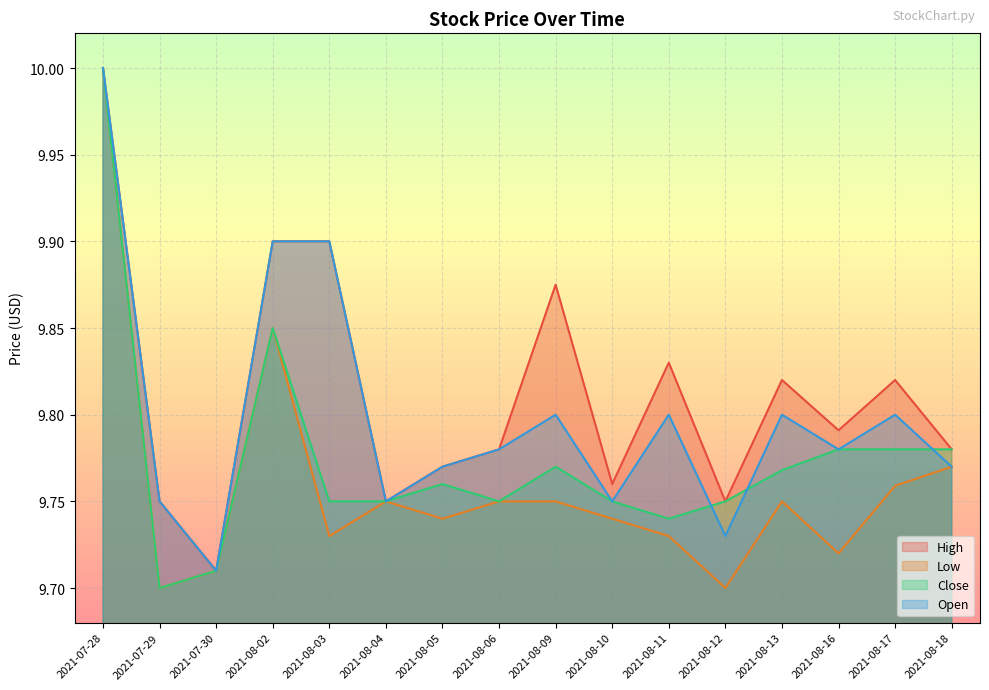

At how many categories does at least one series exceed 9?

16